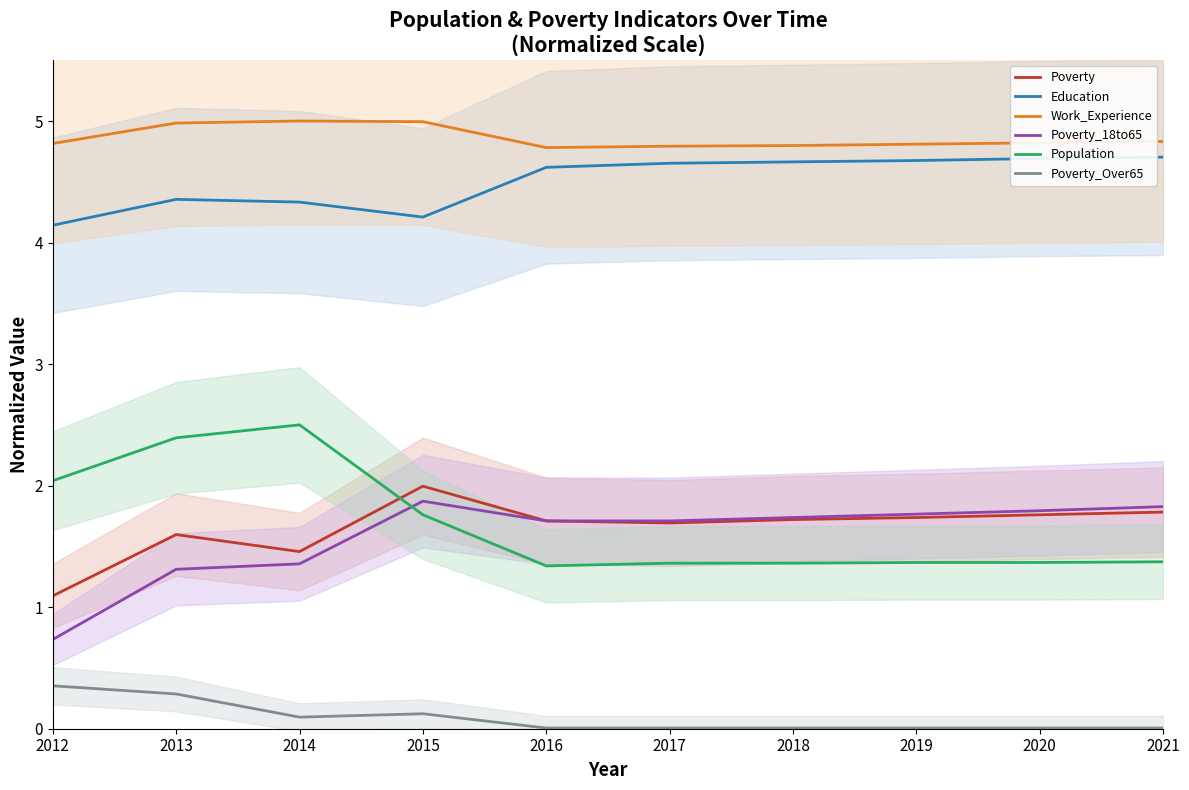

What is the approximate value of Poverty_18to65 at 2014?

1.4